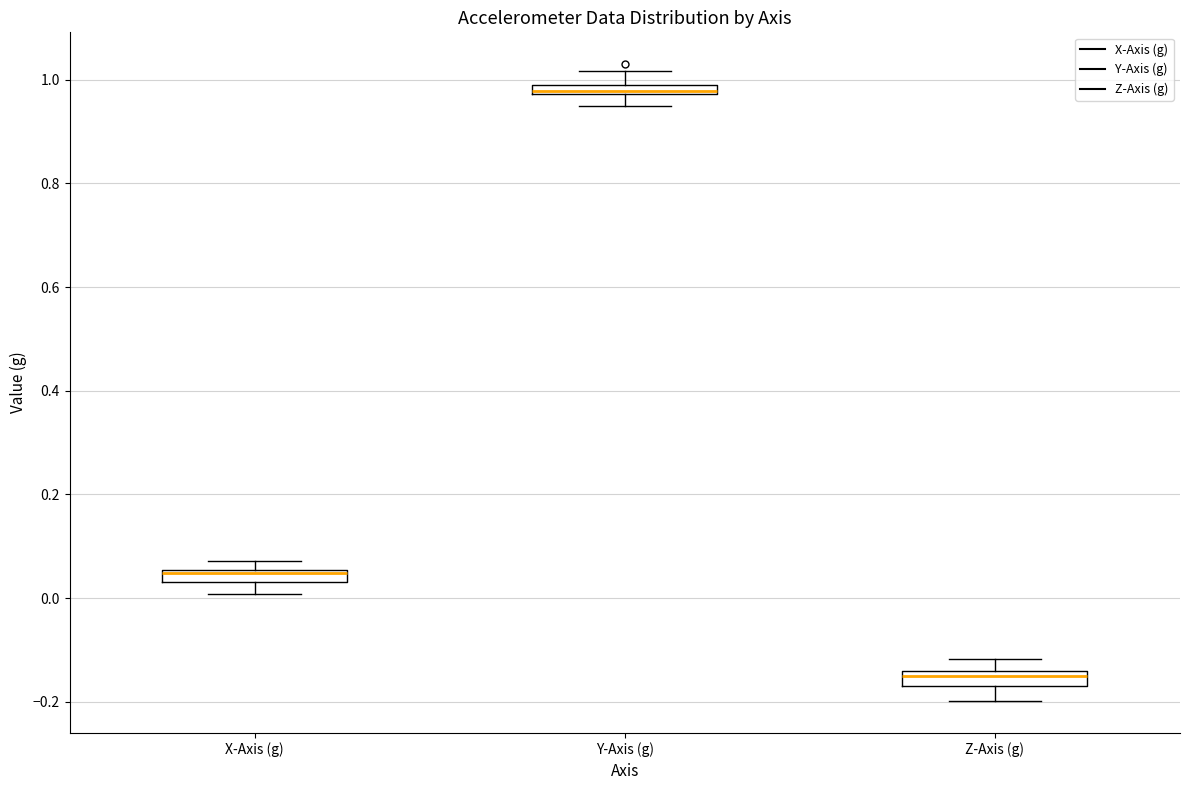

Which box's median line is the lowest?

Z-Axis (g)